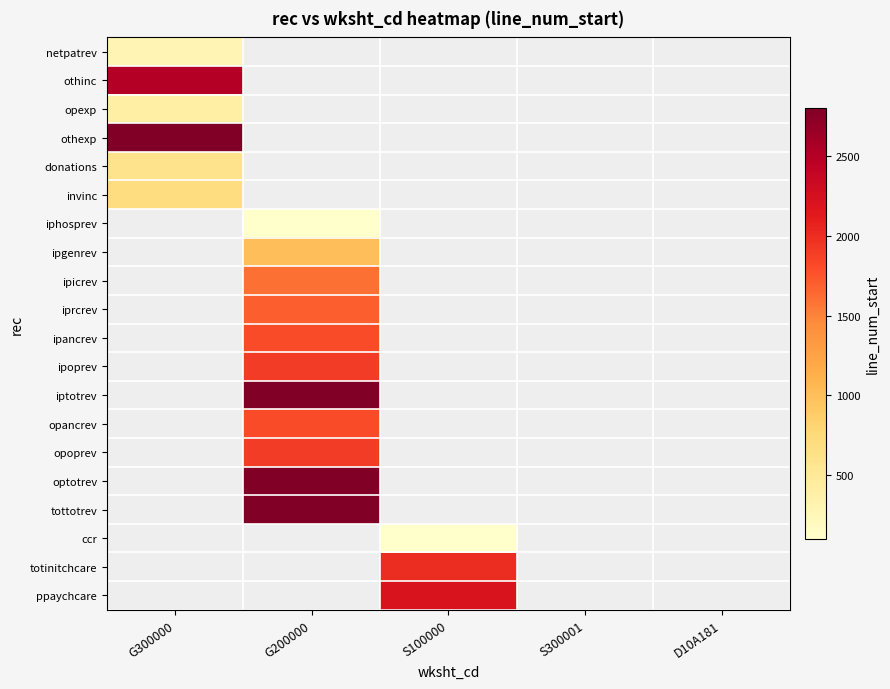

How many series are shown in this chart?

20